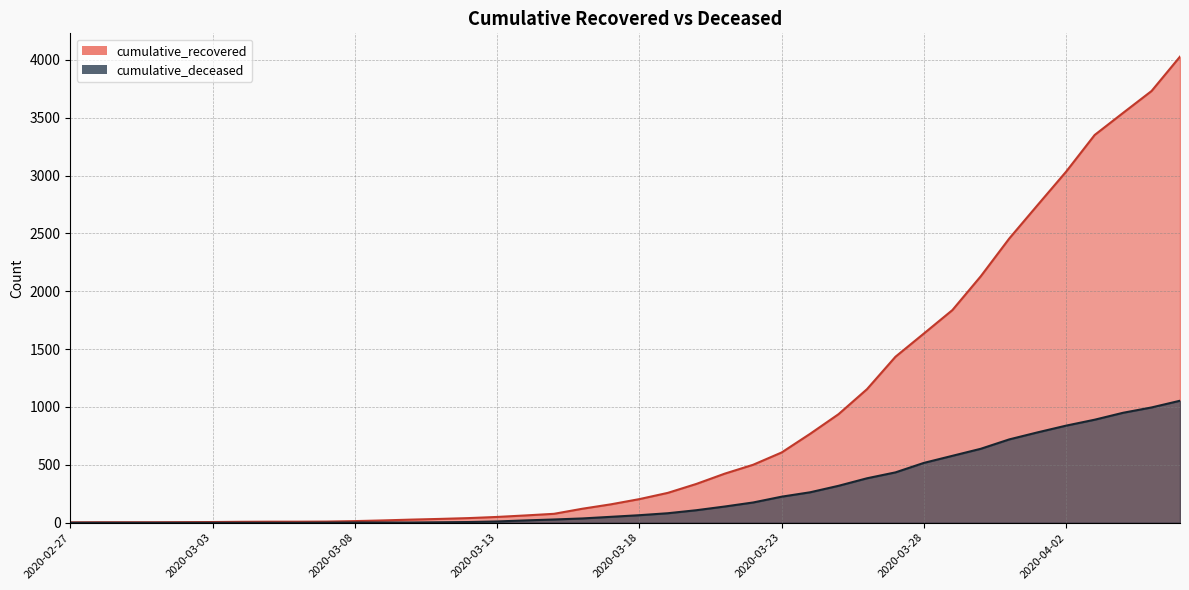

How many lines are shown in the chart?

2